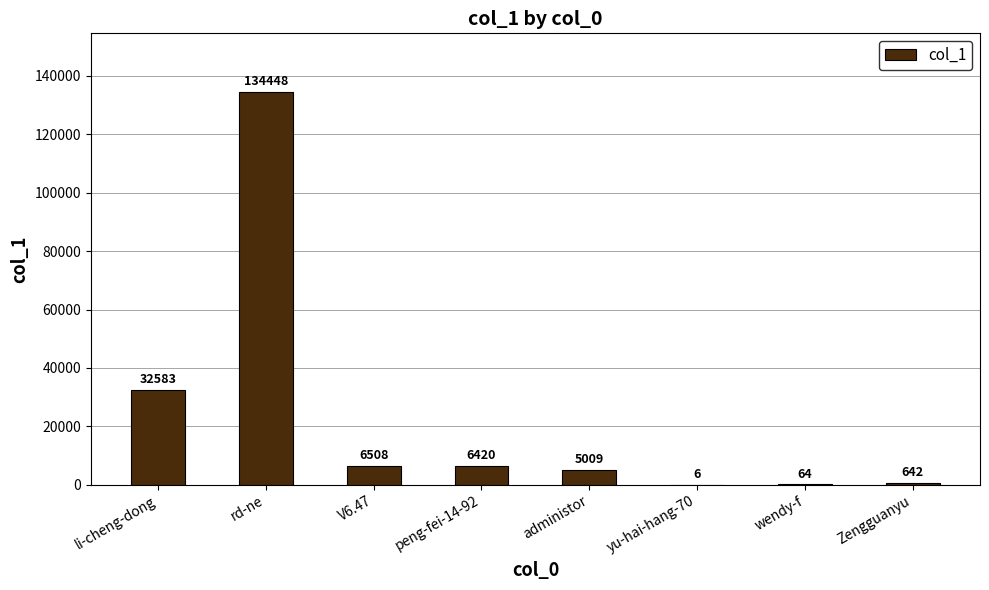

Reading left to right, what are all the values shown in this chart?

li-cheng-dong=32583	rd-ne=134448	V6.47=6508	peng-fei-14-92=6420	administor=5009	yu-hai-hang-70=6	wendy-f=64	Zengguanyu=642